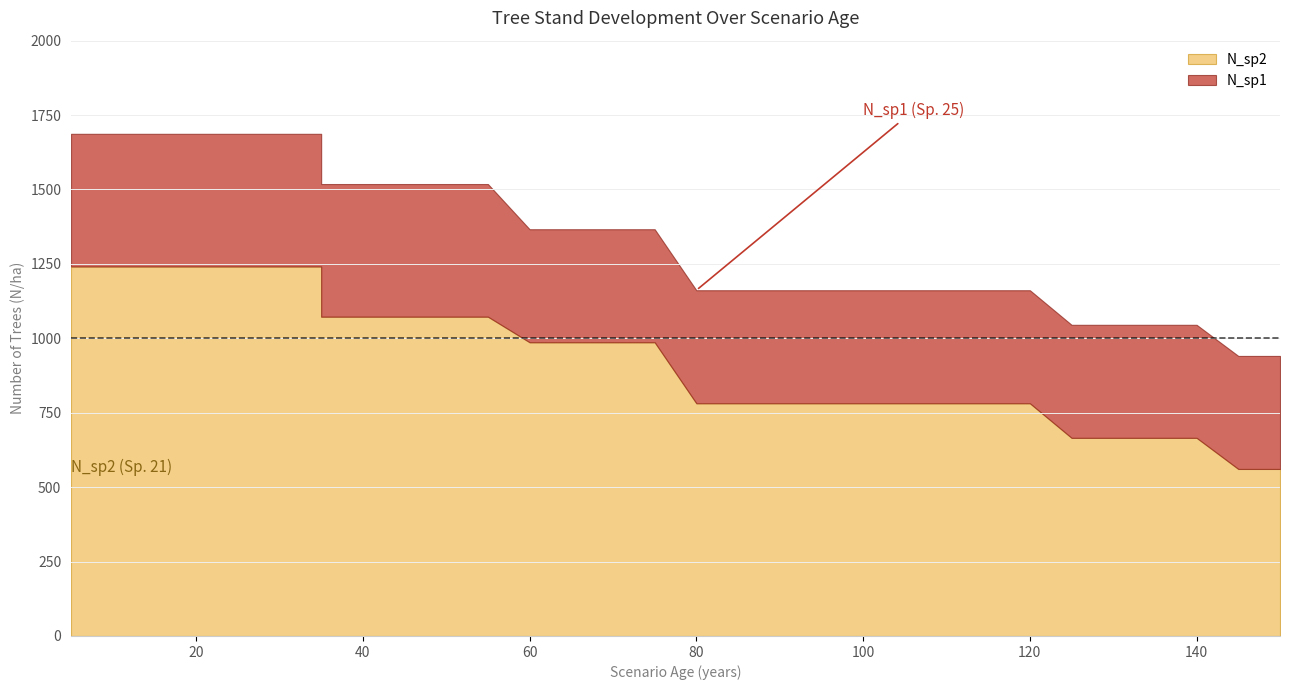

How many categories are shown in the chart?

35